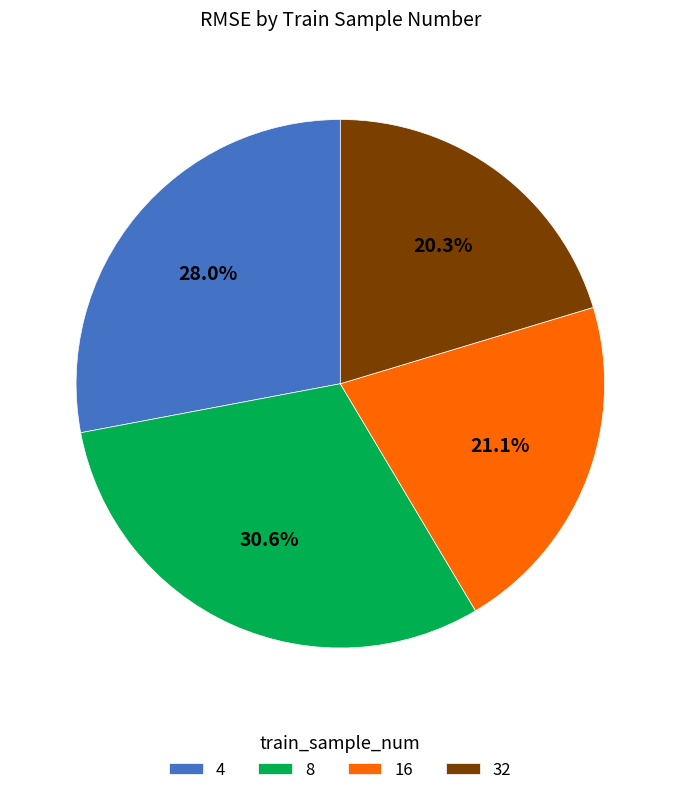

Rank the categories by value from lowest to highest.

32, 16, 4, 8